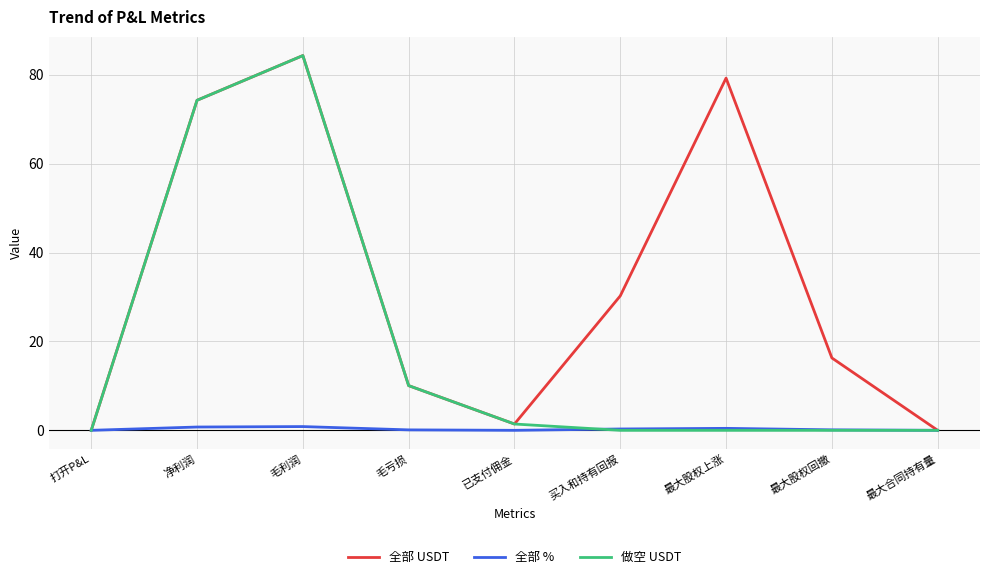

What are all the series names shown in the legend?

全部 USDT, 全部 %, 做空 USDT